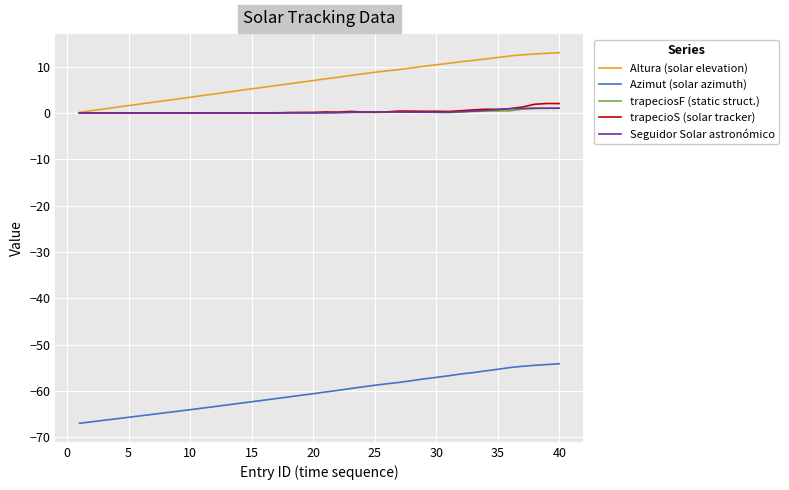

What is the lowest value of the Azimut (solar azimuth) series?

-67.0